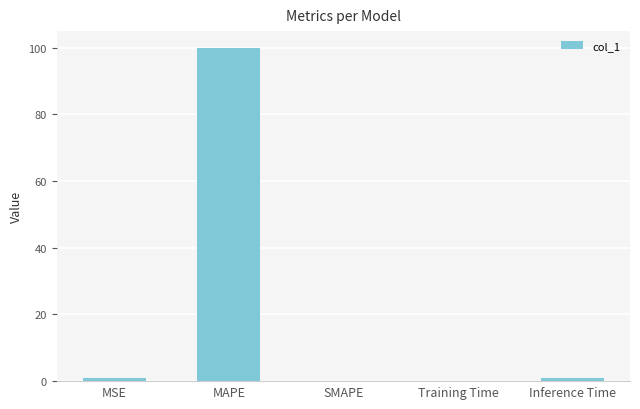

What is the change in value from MSE to Training Time?

-1.0